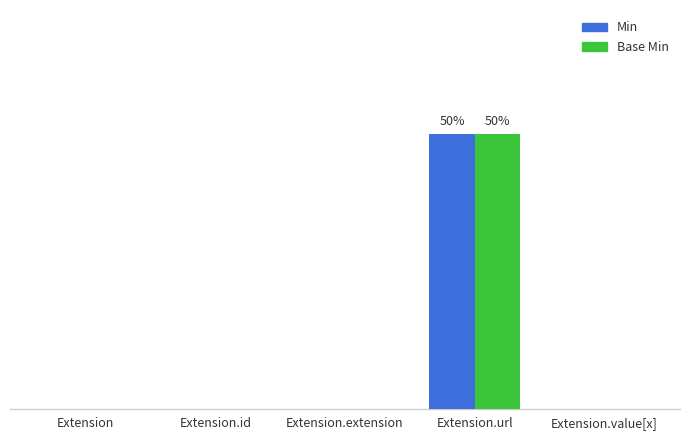

What are all the series names shown in the legend?

Min, Base Min